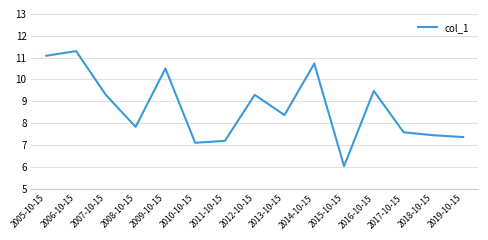

What is the minimum value shown in the chart?

6.0